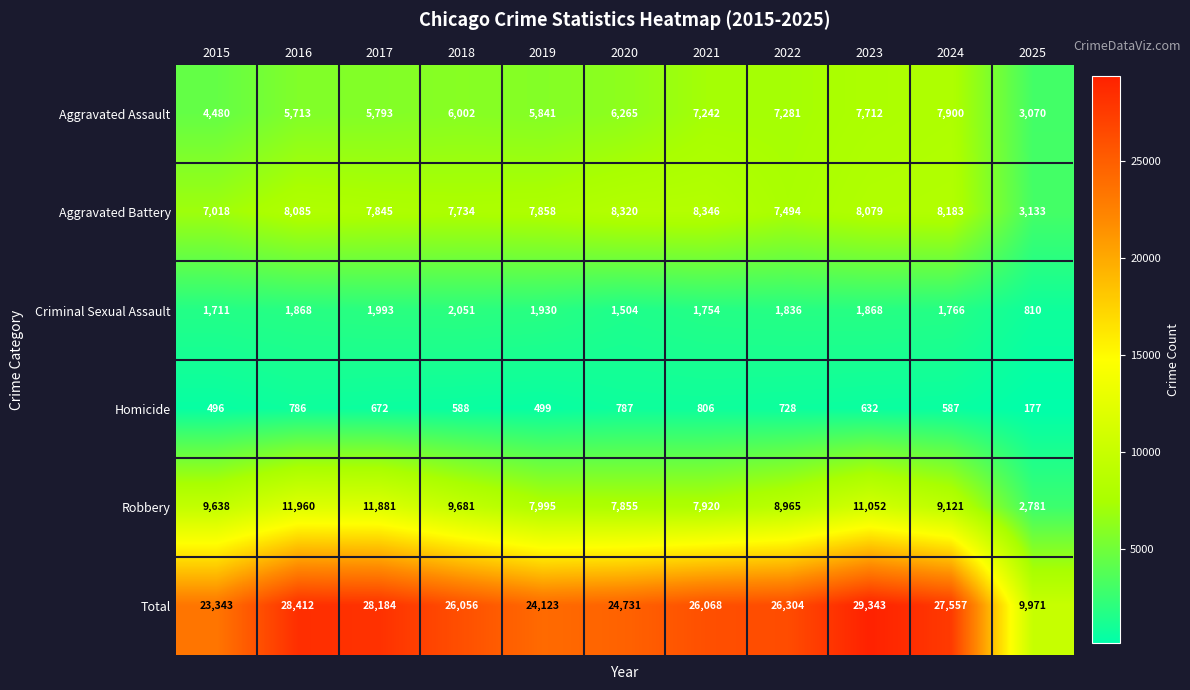

At which label is Aggravated Battery closest to 5739?

2015